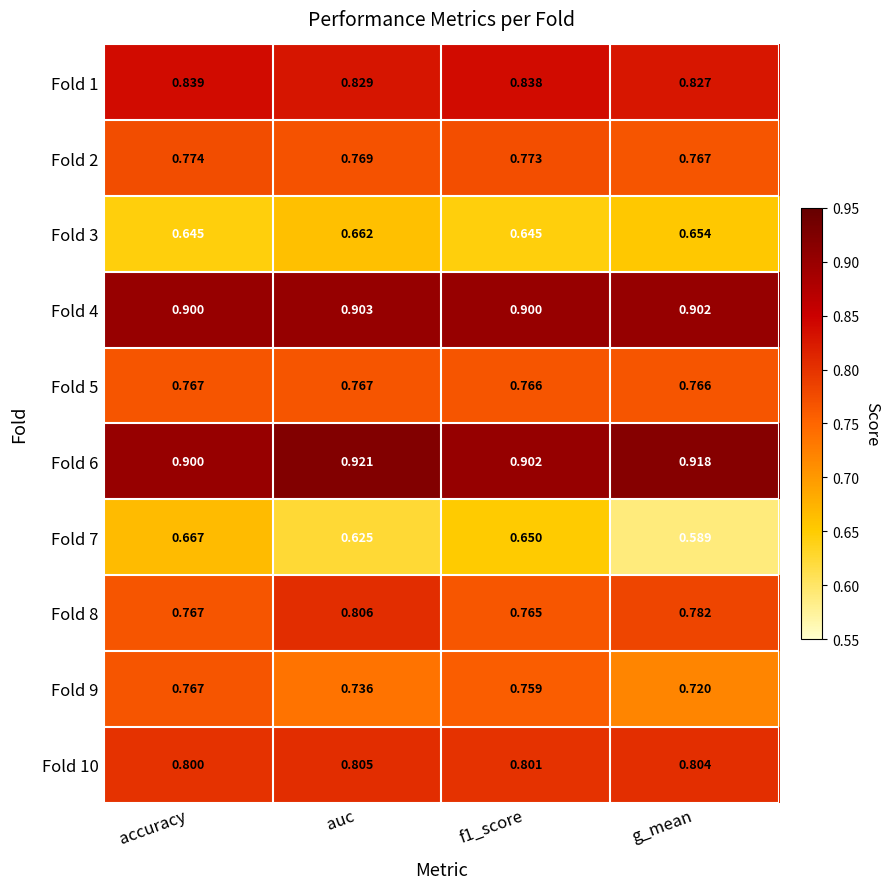

At which label does Fold 9 reach its minimum?

g_mean